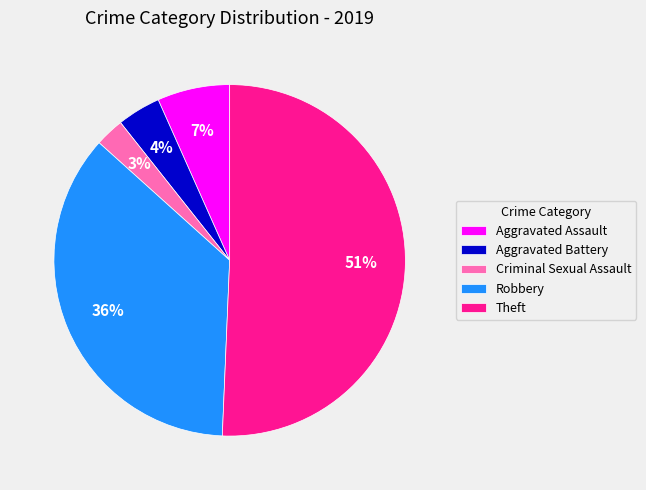

Which slice is the smallest?

Criminal Sexual Assault